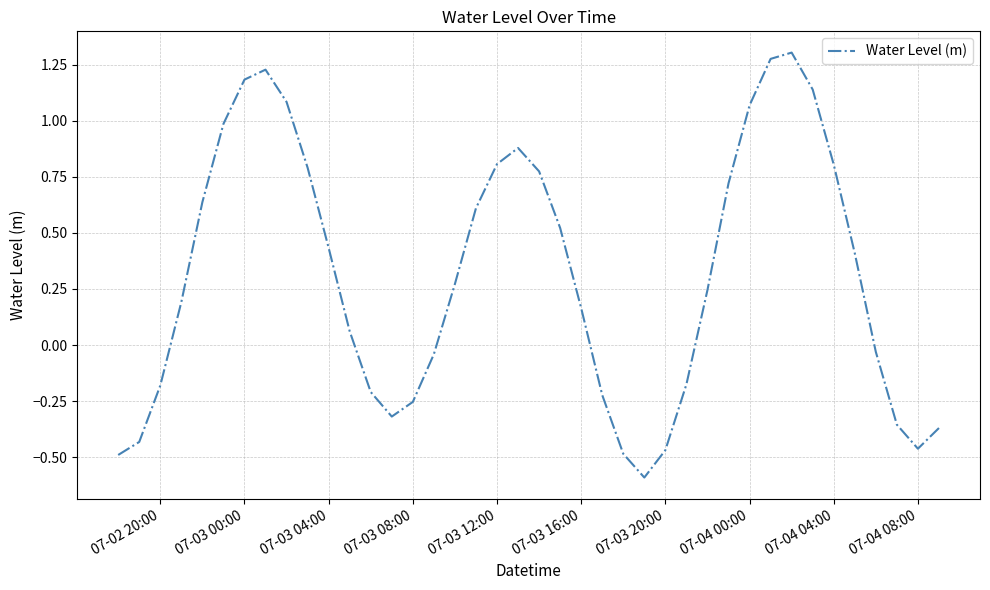

Does the chart display data point markers on the line(s)?

No